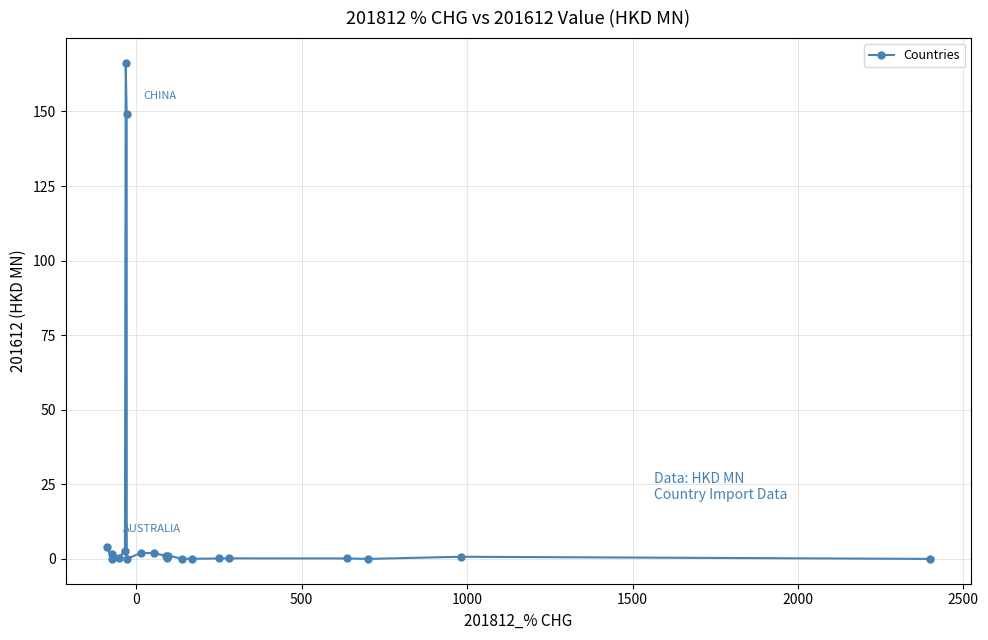

Count the number of data series in this chart.

1